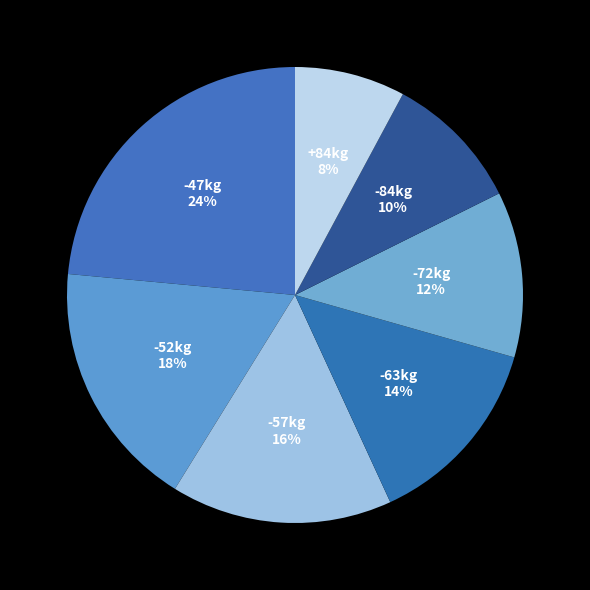

Combined, do -52kg and -72kg account for over 50%?

No